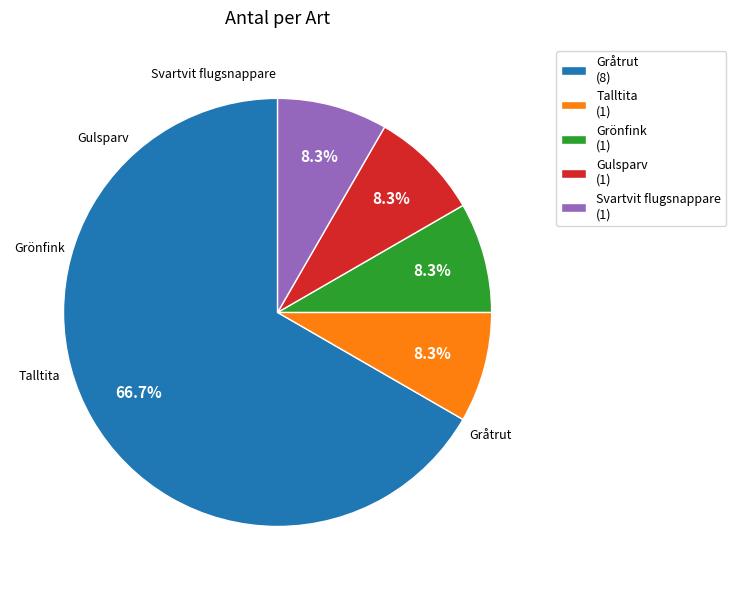

What portion of the pie excludes Svartvit flugsnappare?

91.7%